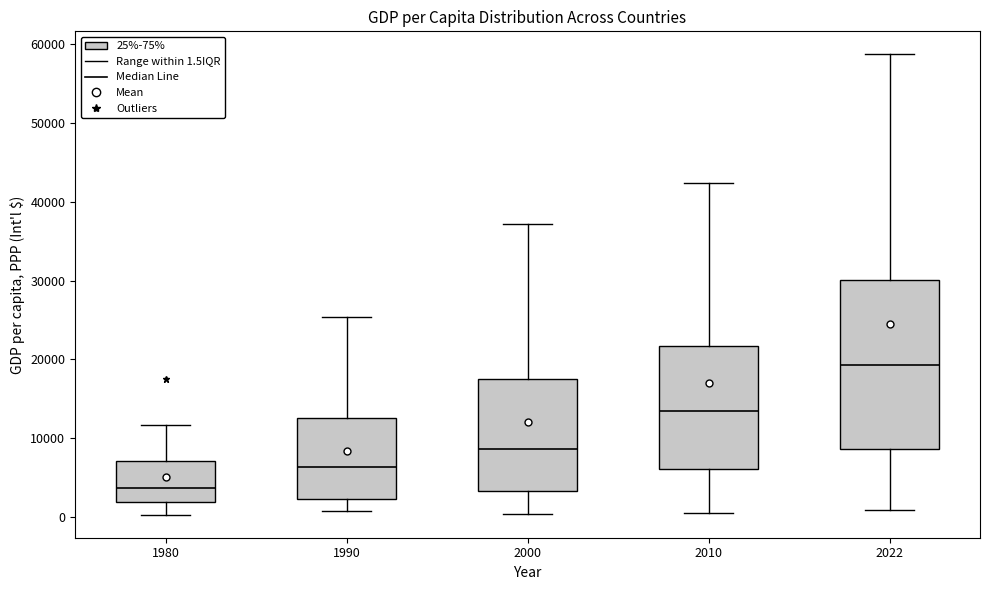

Where does the upper whisker of the box at x = 1980 end on the y-axis? The values are not printed on the chart, so give them approximately, as read against the axis.

12000